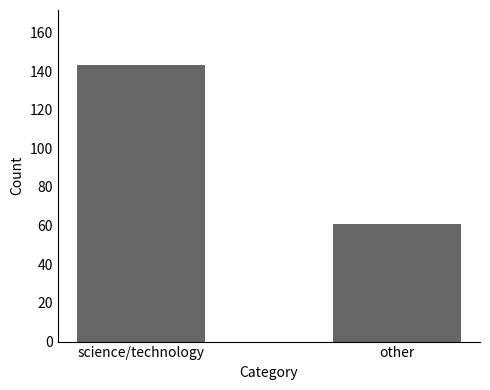

How many data points does each series have?

2